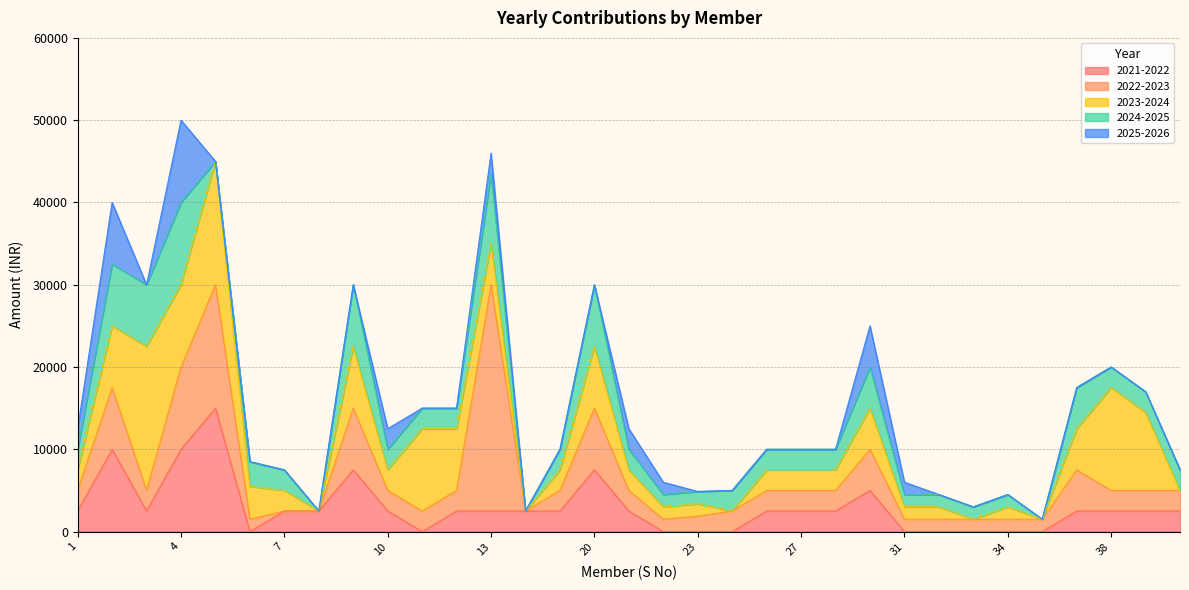

True or false: 2025-2026 and 2023-2024 cross at least once.

False